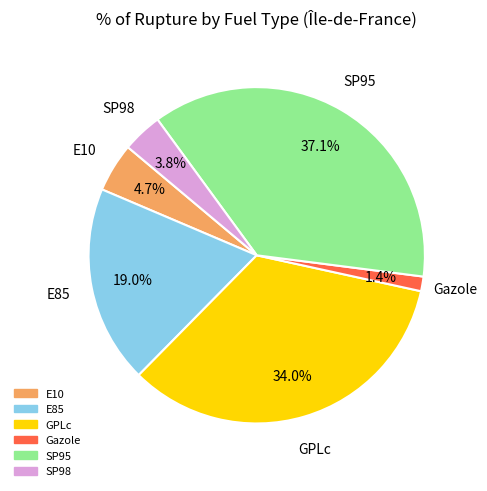

Is the sum of GPLc and E85 greater than half?

Yes